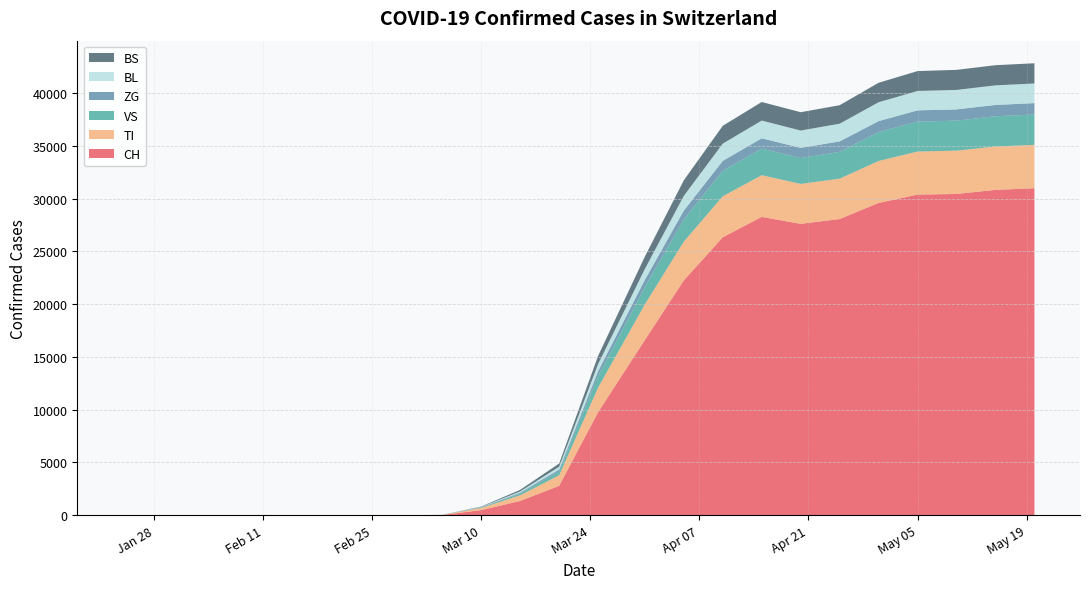

Reading left to right, transcribe all the data shown in this chart.

CH: 0	0	0	0	23	491	1359	2791	9765	16605	22253	26336	28268	27607	28063	29587	30380	30439	30827	30985
TI: 0	0	0	0	12	207	536	1004	2335	3375	3671	3882	3948	3785	3825	3977	4077	4104	4105	4109
VS: 0	0	0	0	1	47	155	356	1096	1646	2105	2416	2513	2448	2538	2737	2840	2842	2866	2872
ZG: 0	0	0	0	2	28	93	183	456	680	836	942	981	967	994	1037	1064	1065	1073	1078
BL: 0	0	0	0	1	25	114	266	672	1027	1392	1631	1683	1640	1673	1788	1832	1845	1857	1861
BS: 0	0	0	0	2	33	152	305	778	1174	1476	1689	1758	1736	1754	1845	1886	1900	1909	1915